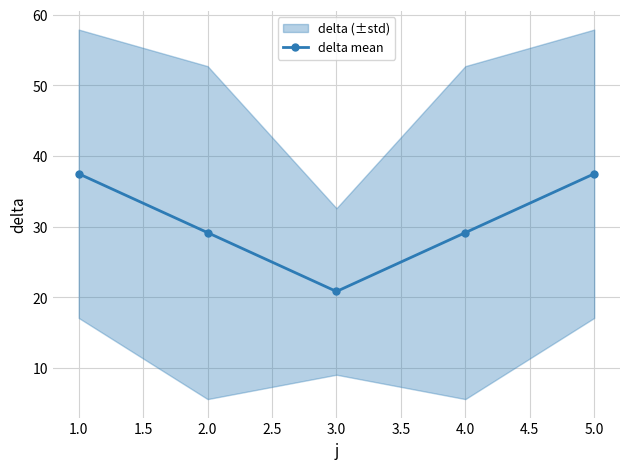

True or false: delta mean has a value of 27.4 at 3.0.

False